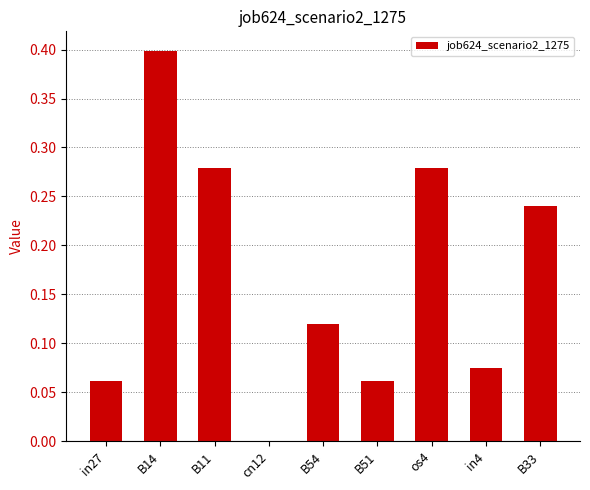

Count the values in the range 0 to 1.

9